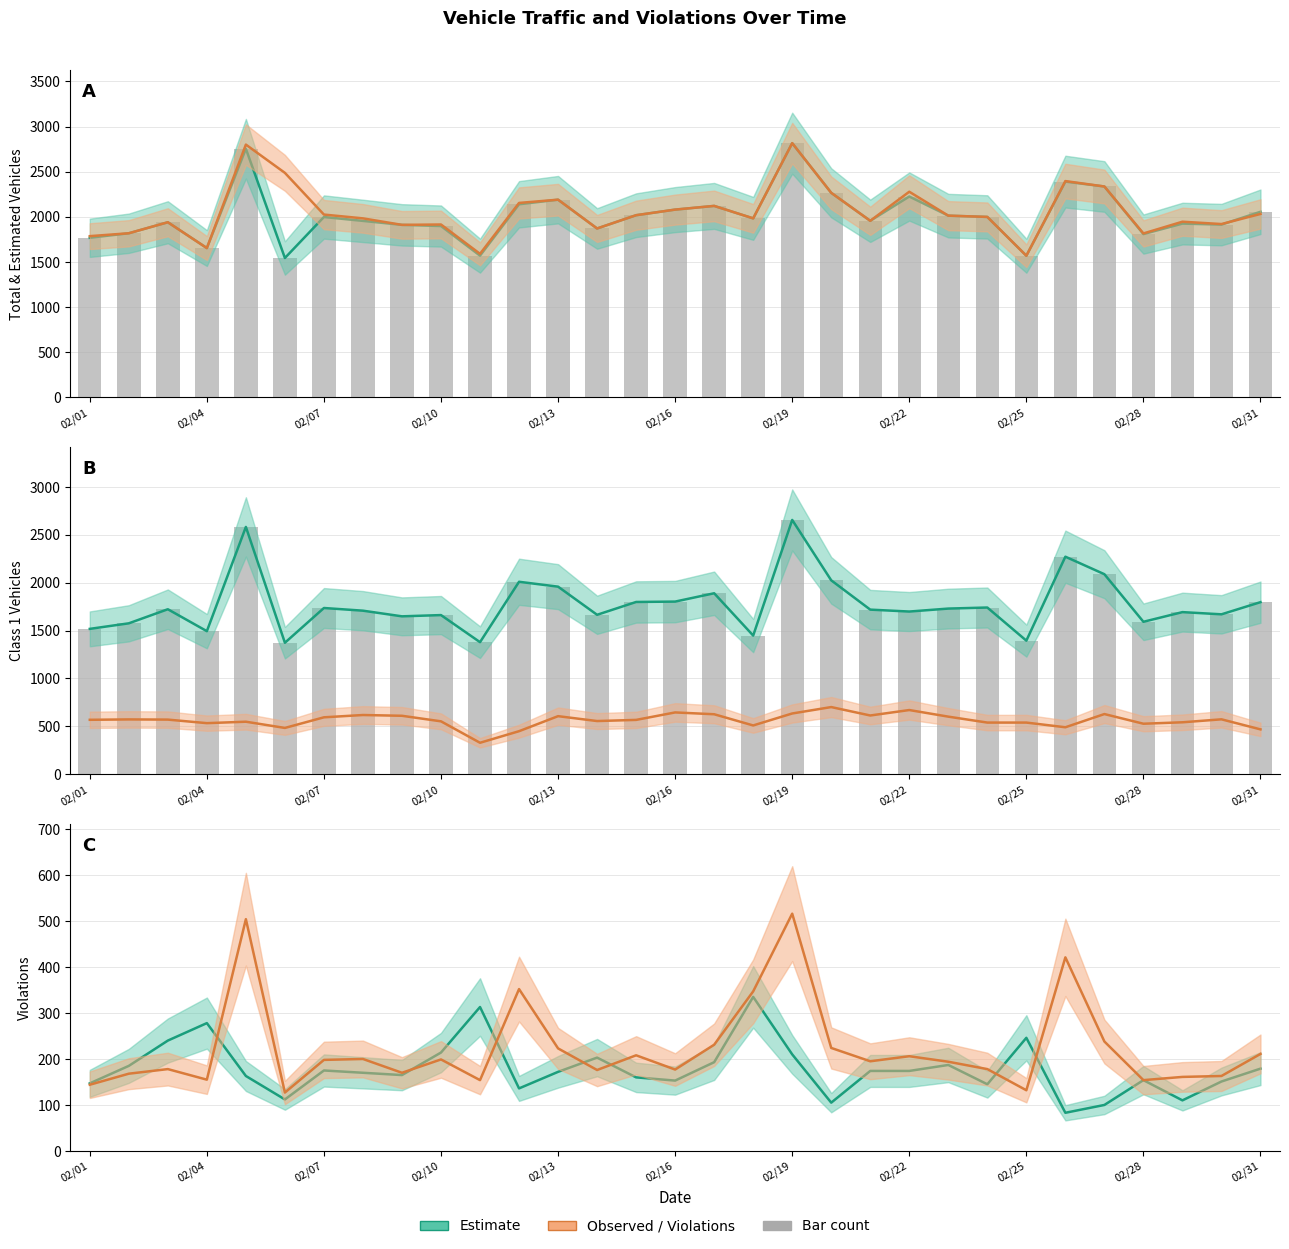

The value of speed_violations at 23 is 205. True or false?

False